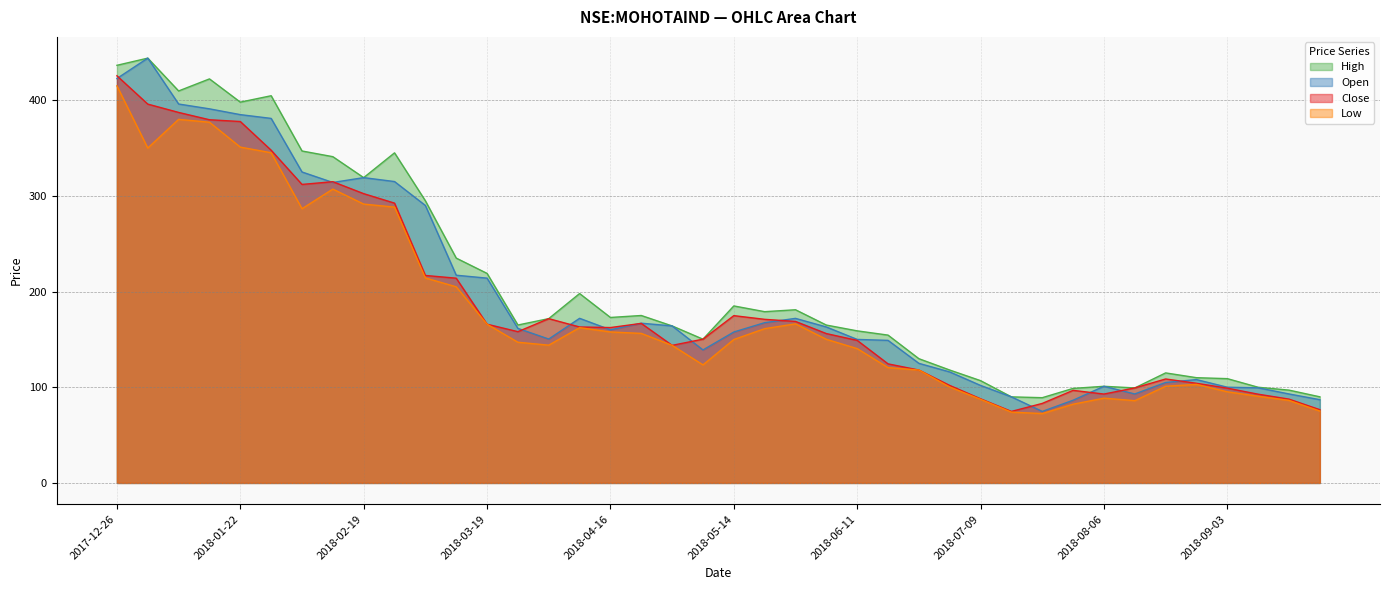

How many lines are shown in the chart?

4